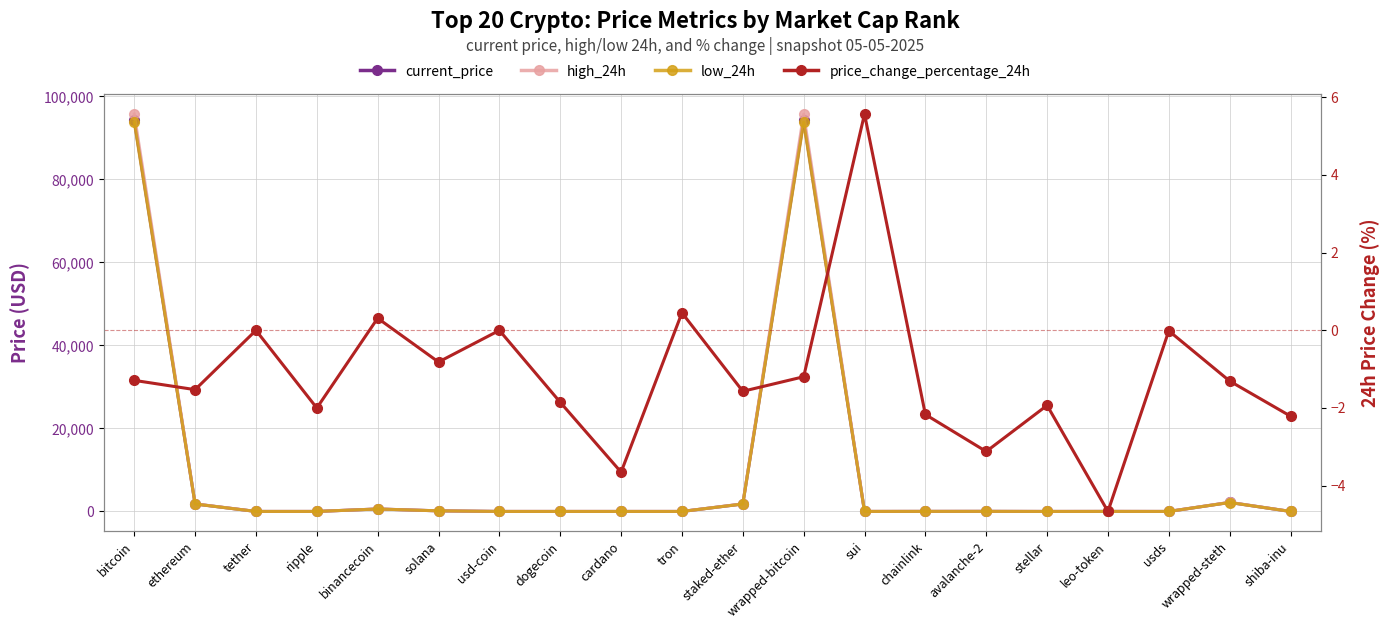

Rank the series at tron from lowest to highest value.

low_24h, current_price, high_24h, price_change_percentage_24h